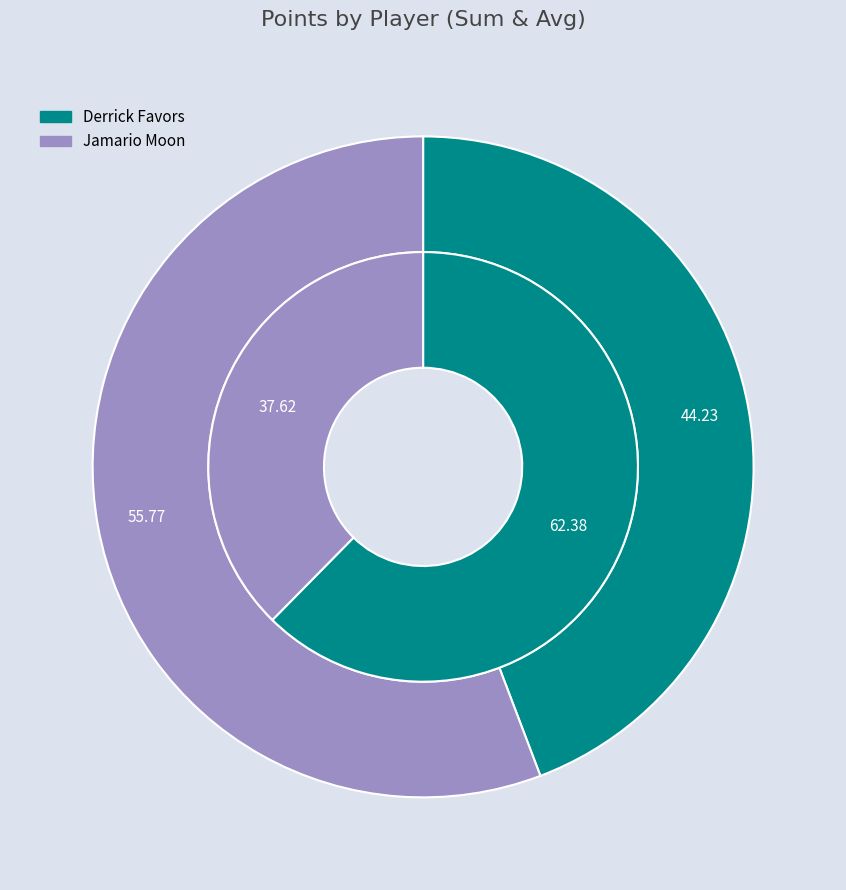

Is it true that Jamario Moon is 56% of the pie?

True